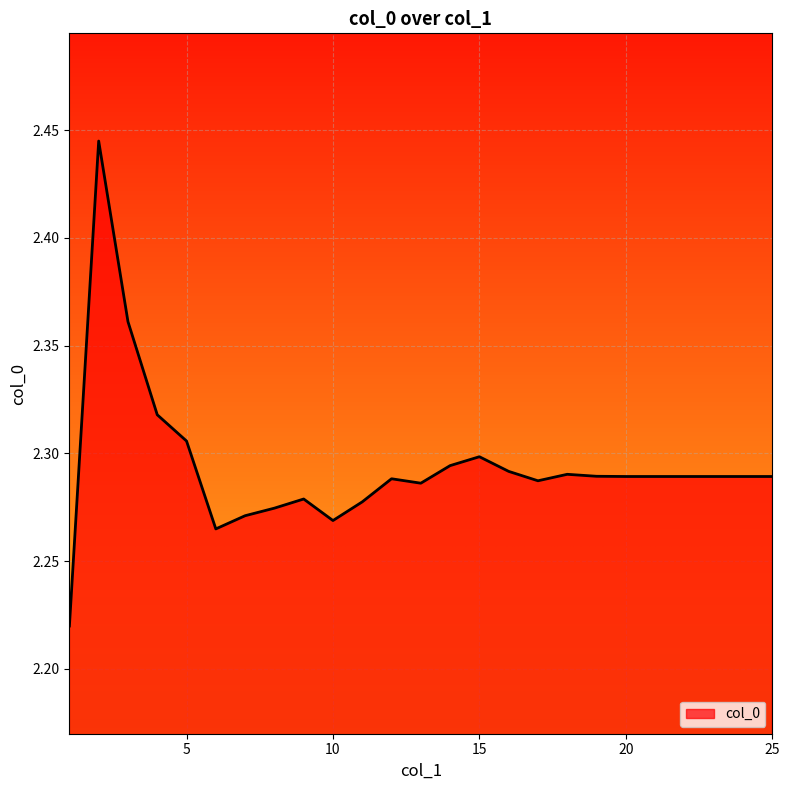

What is the value of the 19th point from the left?

2.3